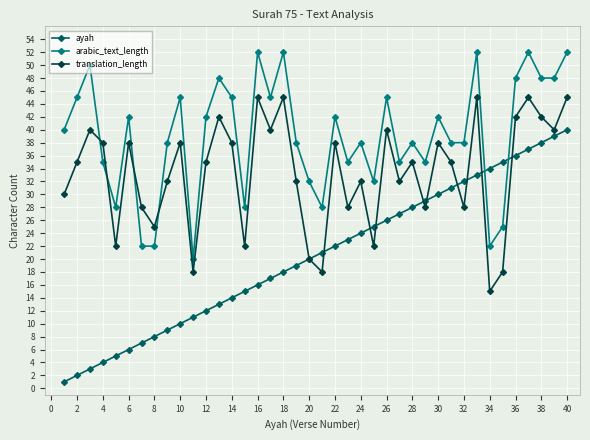

What is the greatest value displayed?

52